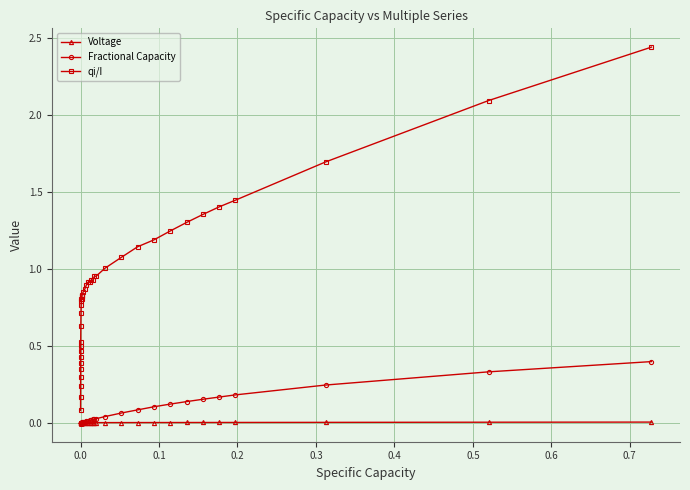

True or false: qi/I has more than 1 points higher than both neighbors.

True